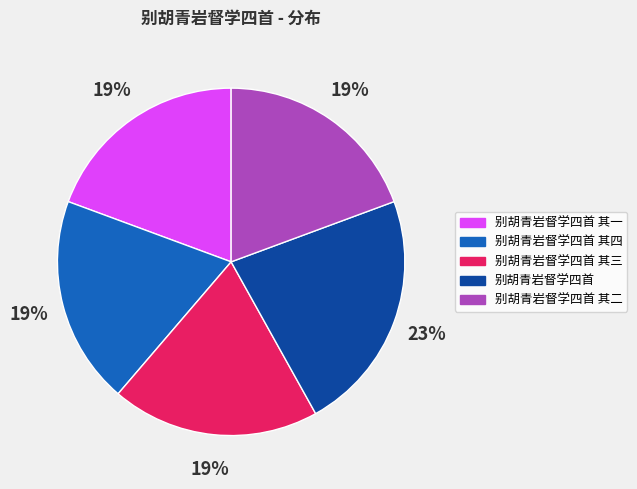

Is there any slice that represents more than half of the pie?

No